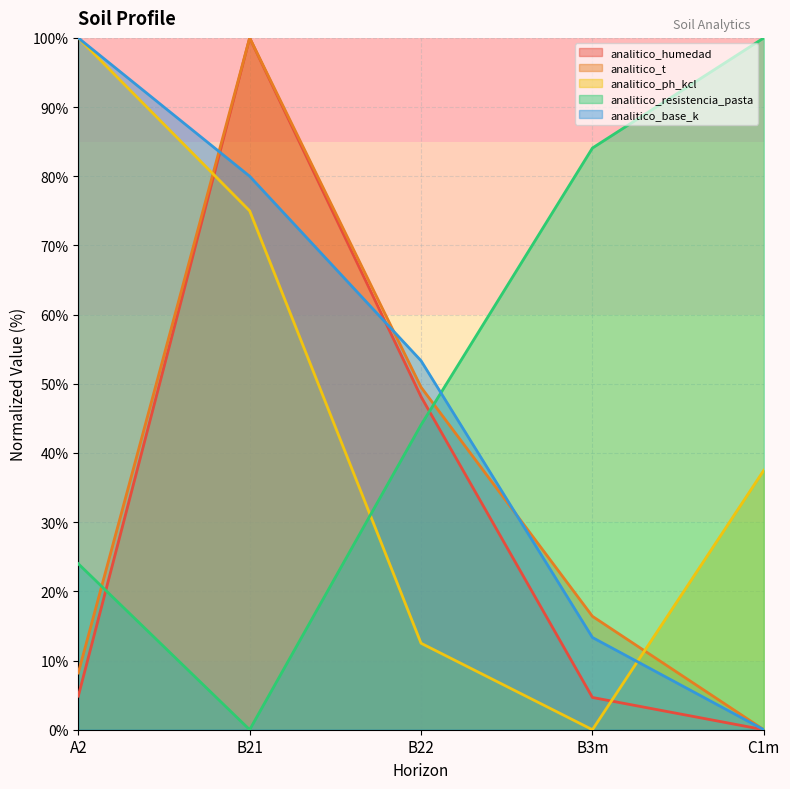

Which series has the largest total across all categories?

analitico_resistencia_pasta